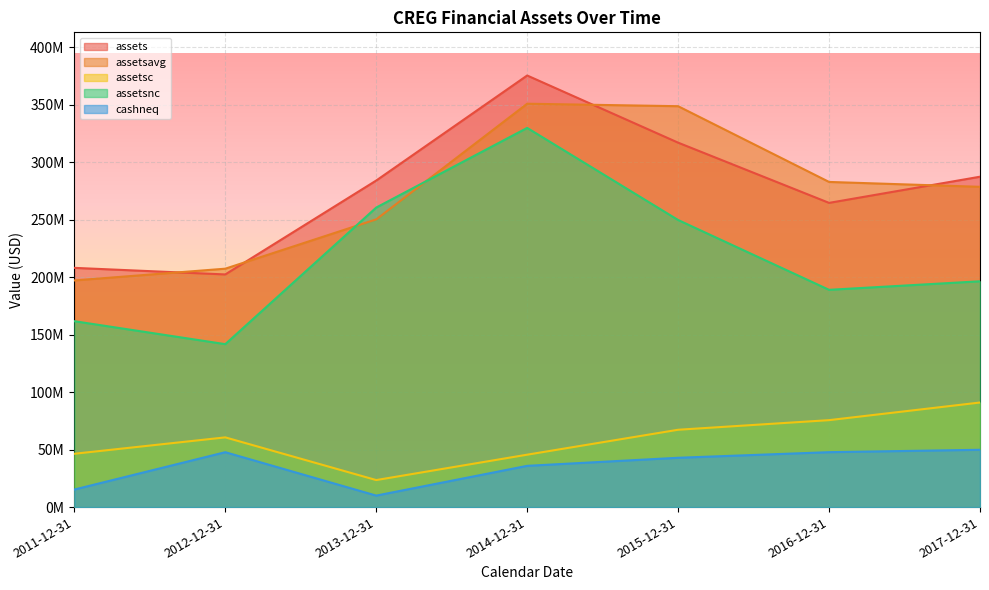

How many data points in assets are above 283950950?

3